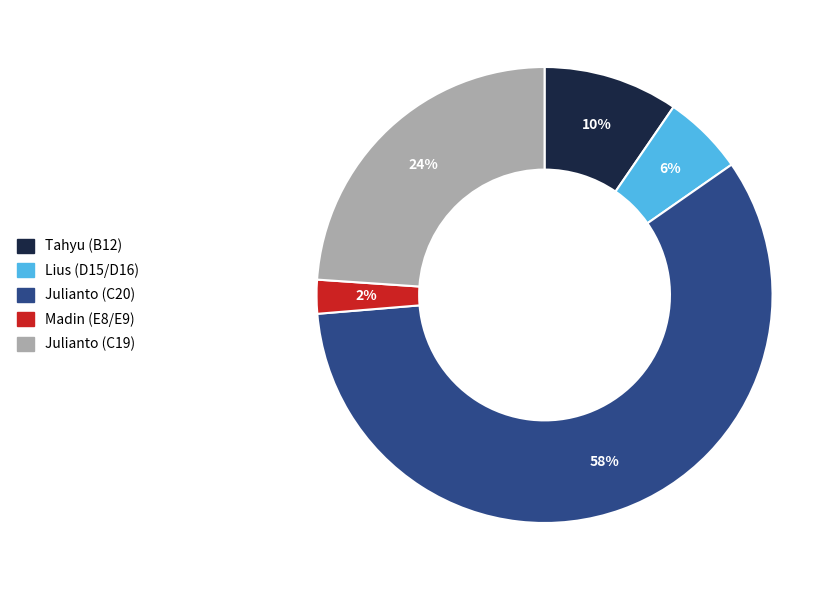

Which category has the smallest portion of the pie?

Madin (E8/E9)